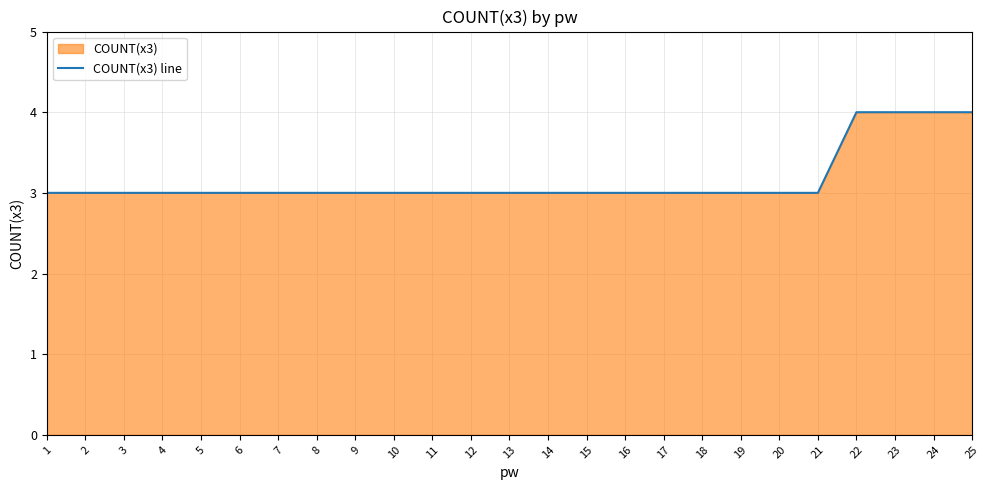

Count the values in the range 3 to 4.

25